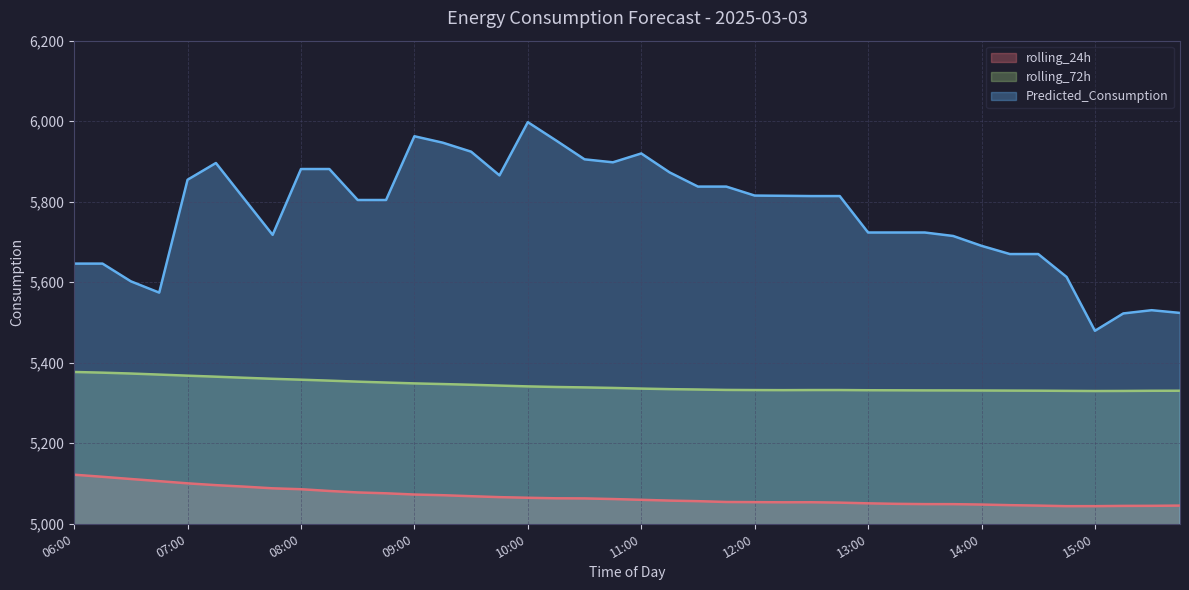

What is the minimum value shown in the chart?

5043.8